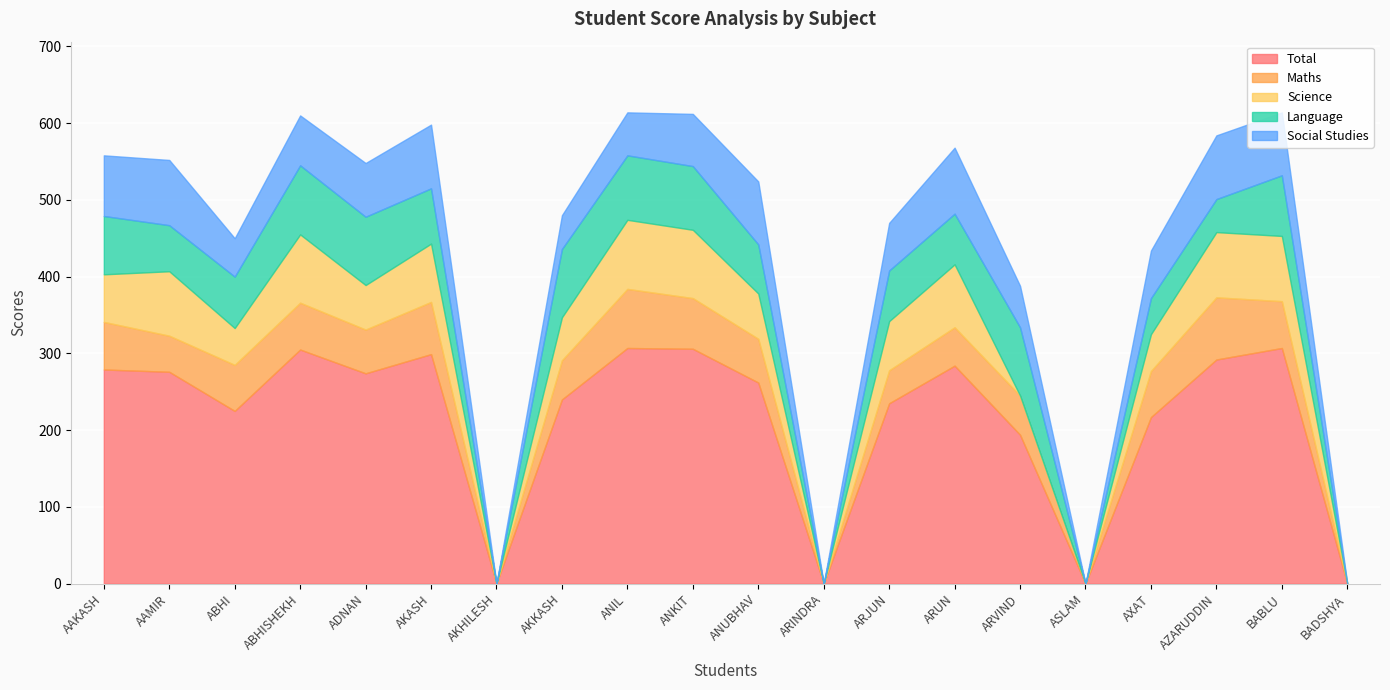

What value does the Science series have at AXAT, to the nearest 5?

50